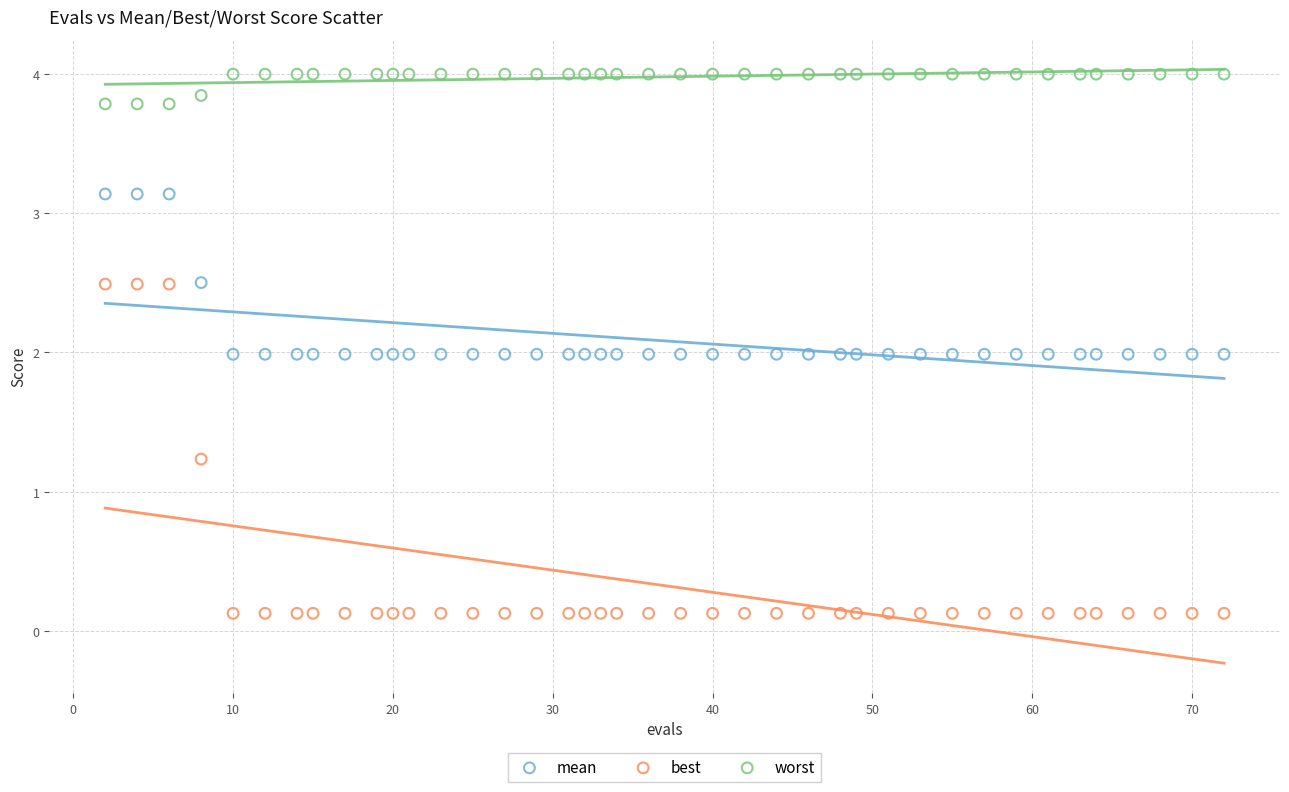

What are all the series names shown in the legend?

mean, best, worst